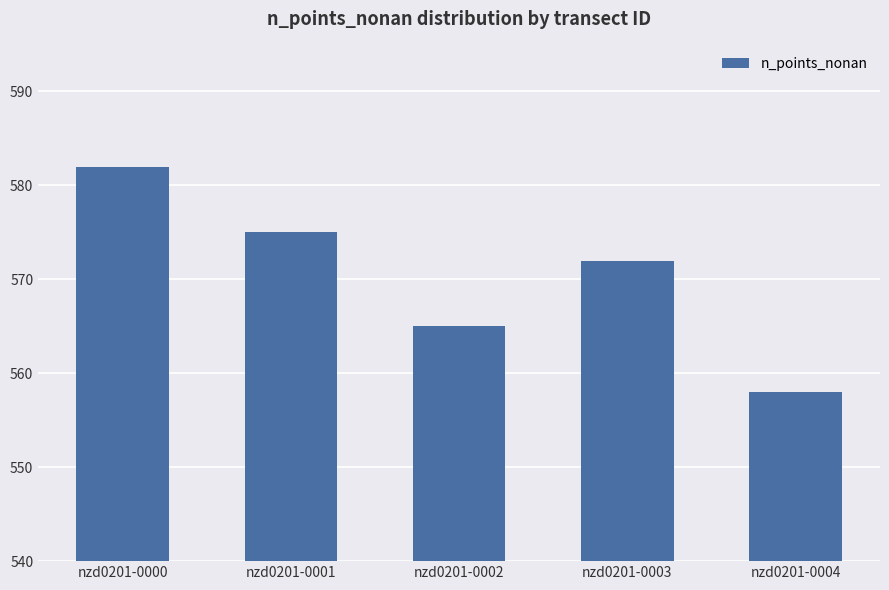

What is the change in value from nzd0201-0000 to nzd0201-0002?

-17